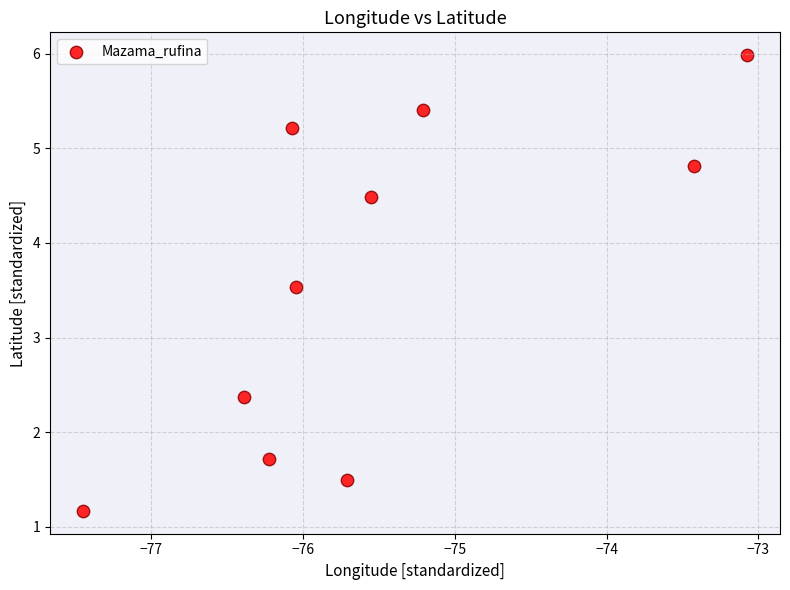

What is the average X value?

-75.5